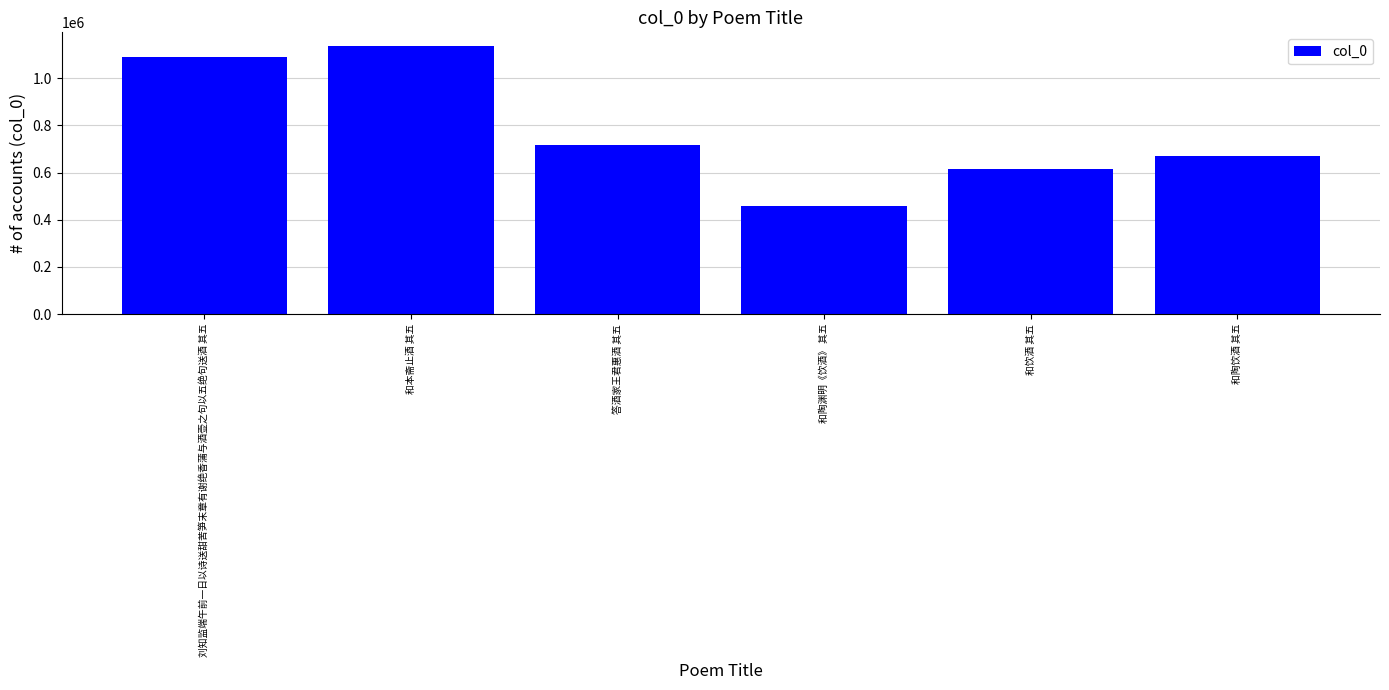

What is the sum of all values?

4687421